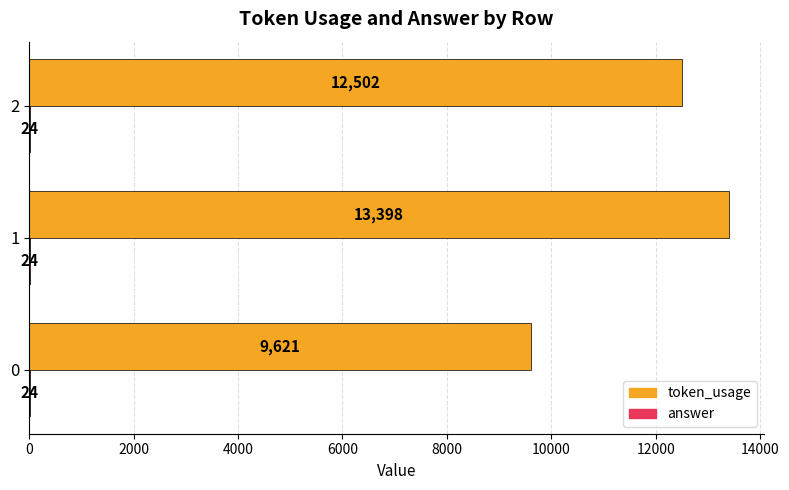

Between 0 and 1, which series saw the biggest shift?

token_usage